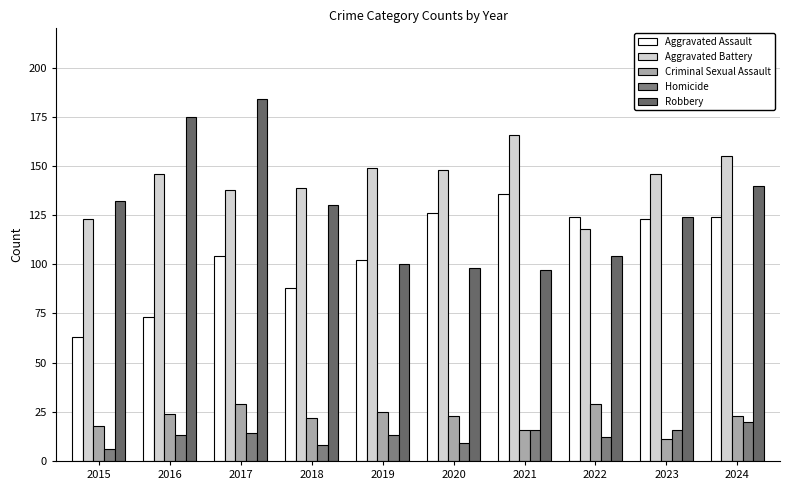

Which series has the largest range (max minus min)?

Robbery